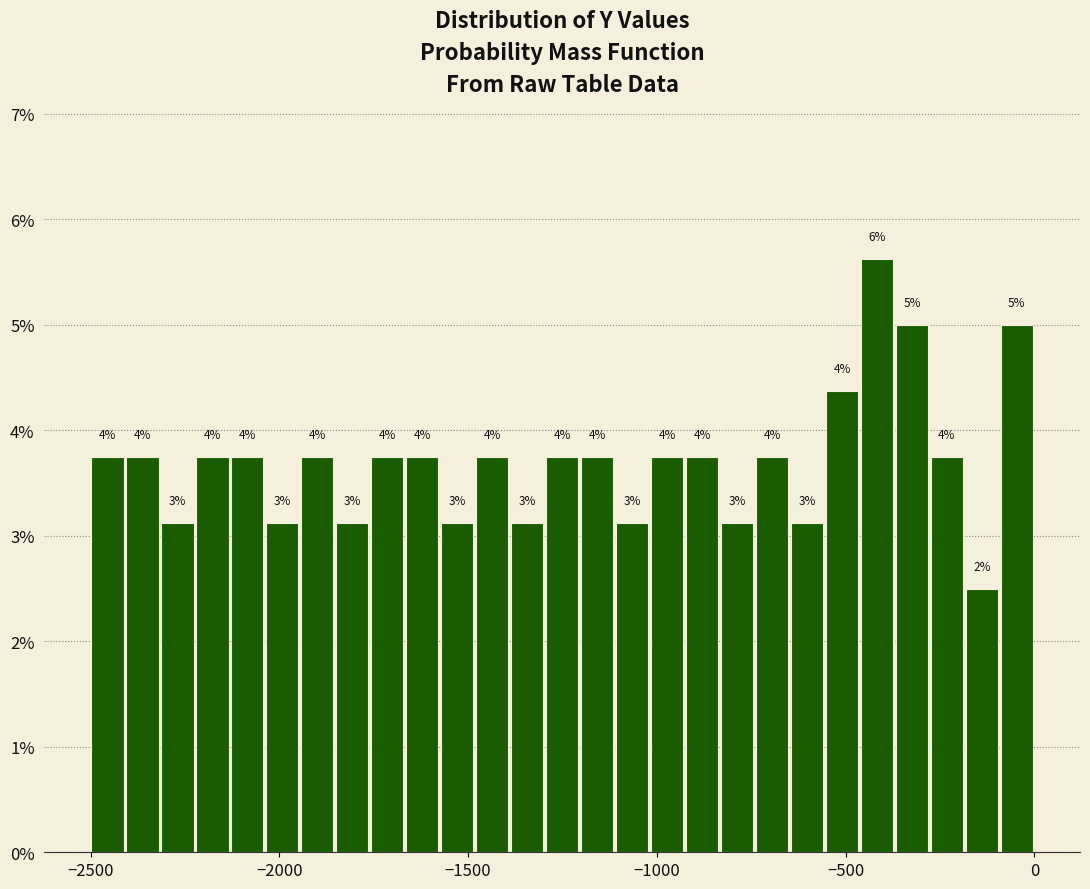

Around what value on the x-axis is the tallest bar? Give the approximate position of its centre, as read against the axis.

-400